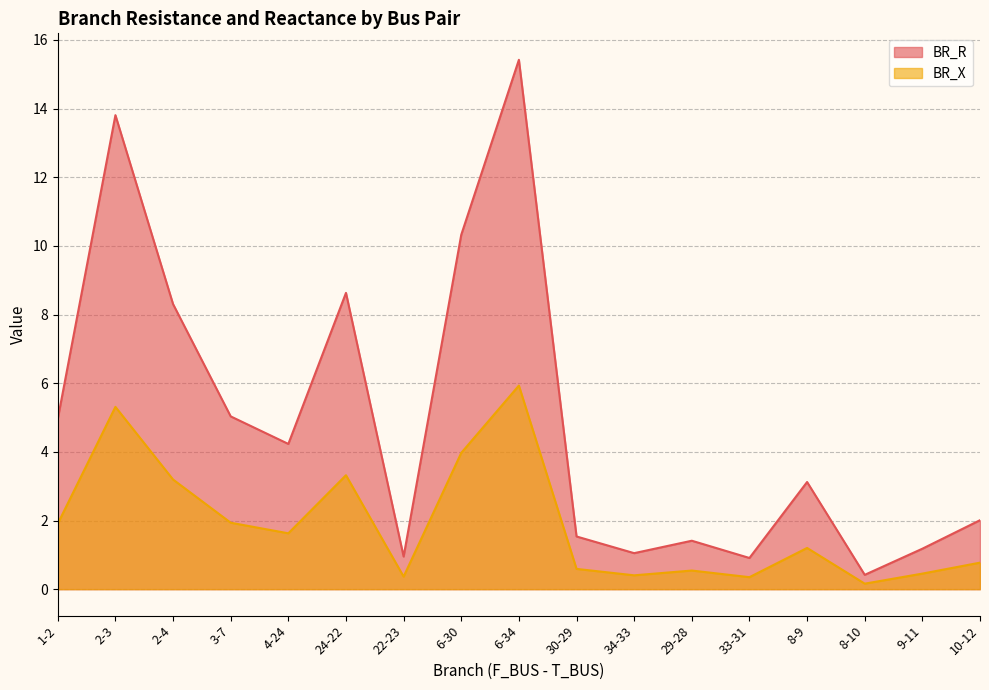

Which has a higher value, 2-3 or 29-28?

2-3